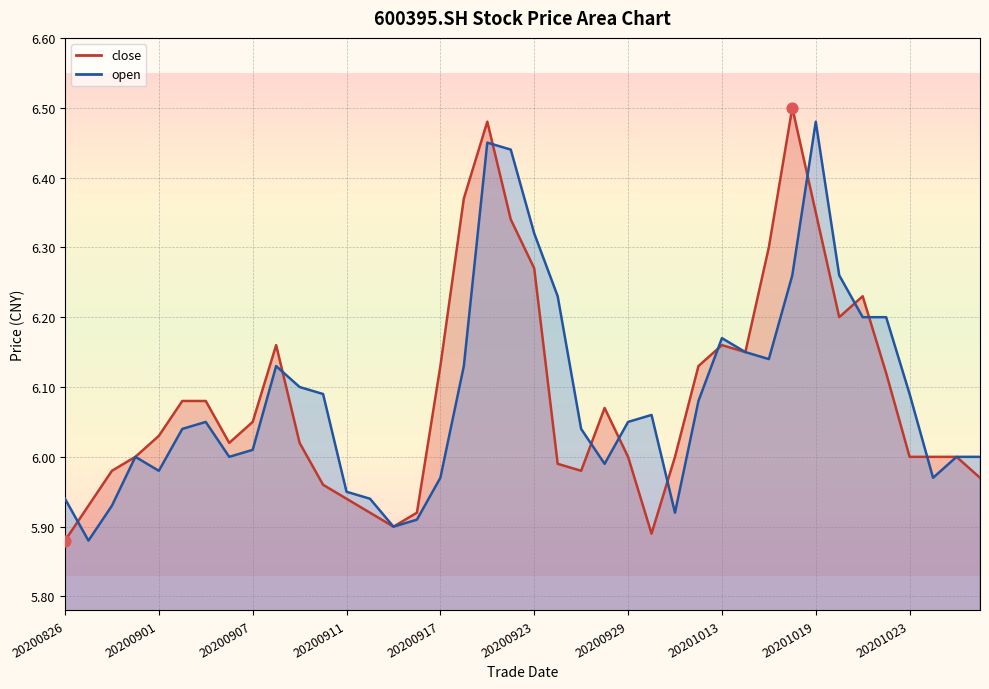

What is the total value across all series at 20200915?

11.8